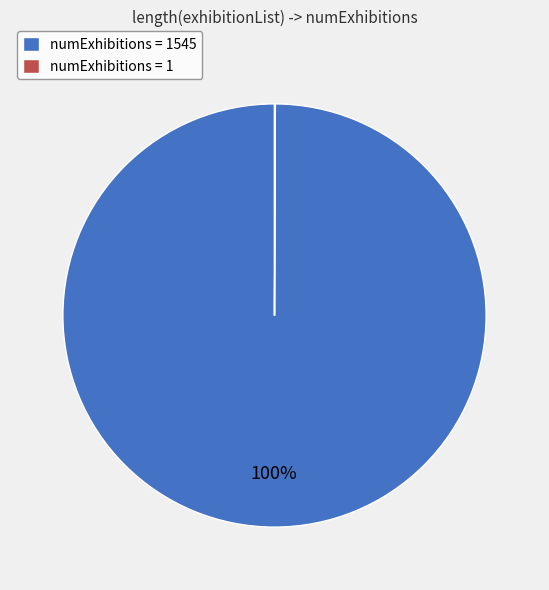

Does any single category account for the majority?

Yes